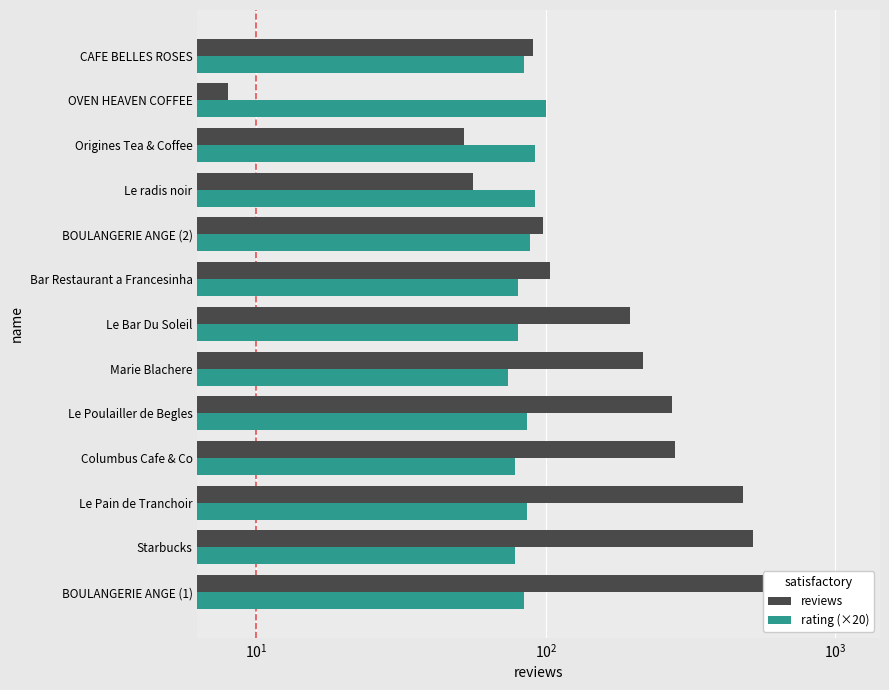

Is the value of rating (×20) at Starbucks greater than the value of reviews at Origines Tea & Coffee?

Yes